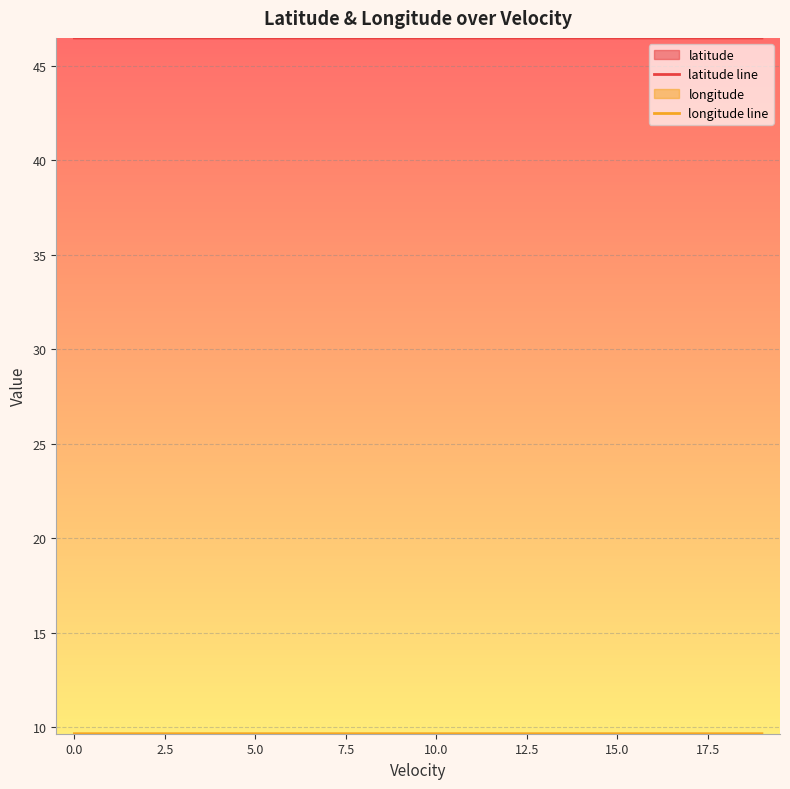

Which series has the largest range (max minus min)?

longitude line